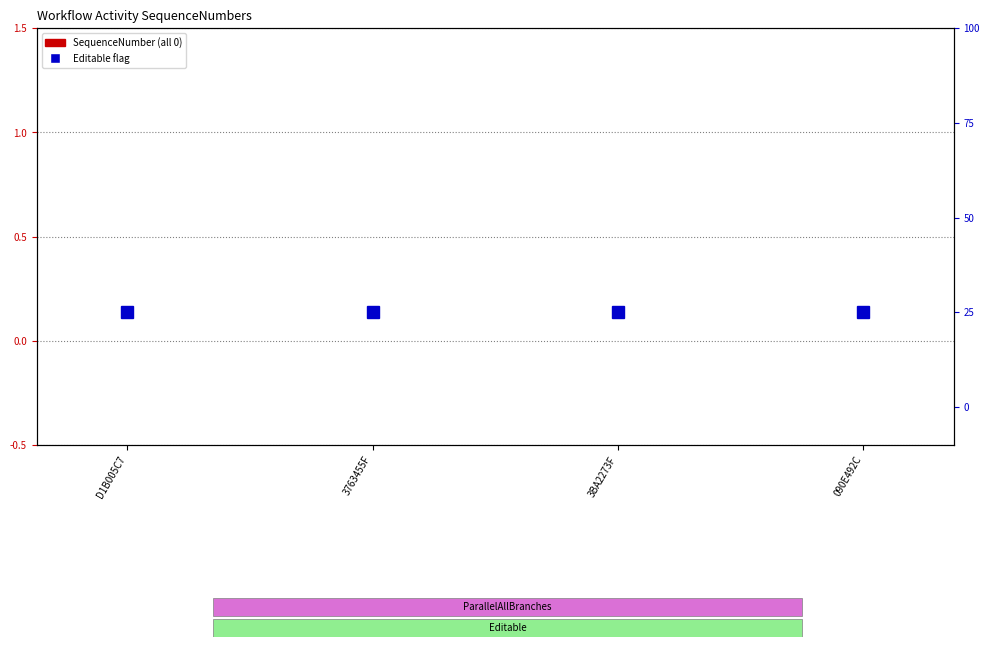

What is the sum of the Editable flag values at D1B005C7 and 3BA2273F?

1.0